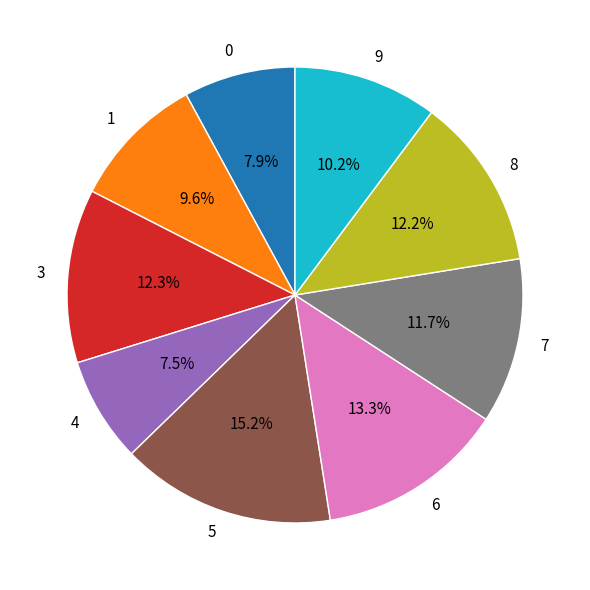

What is the total percentage of 1 and 3?

21.9%